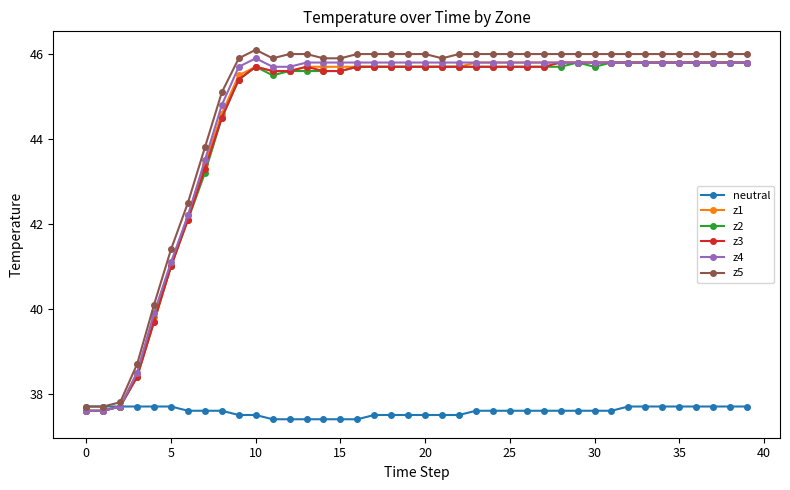

What are all the series names shown in the legend?

neutral, z1, z2, z3, z4, z5